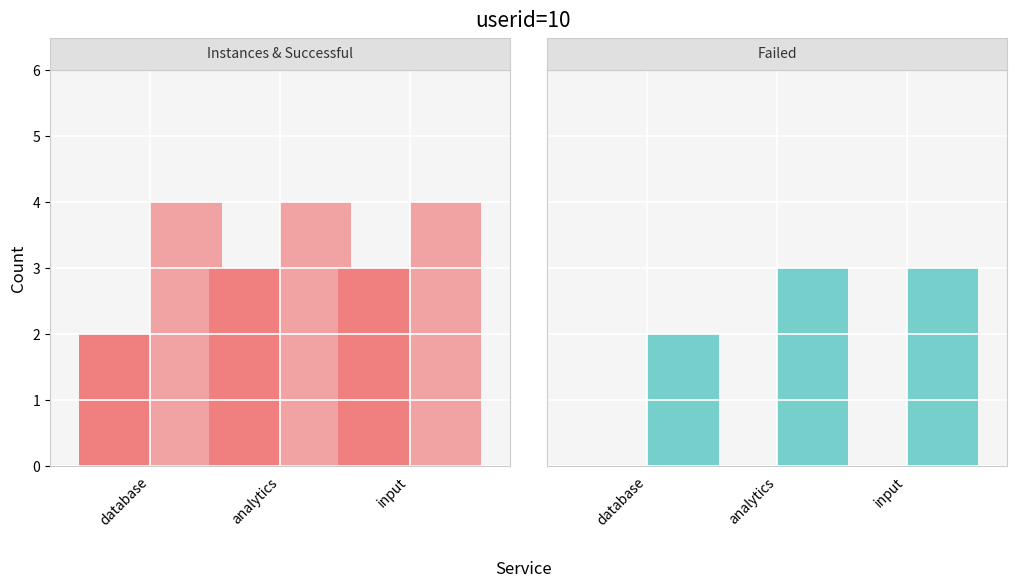

What are all the series names shown in the legend?

instances, successful, failed